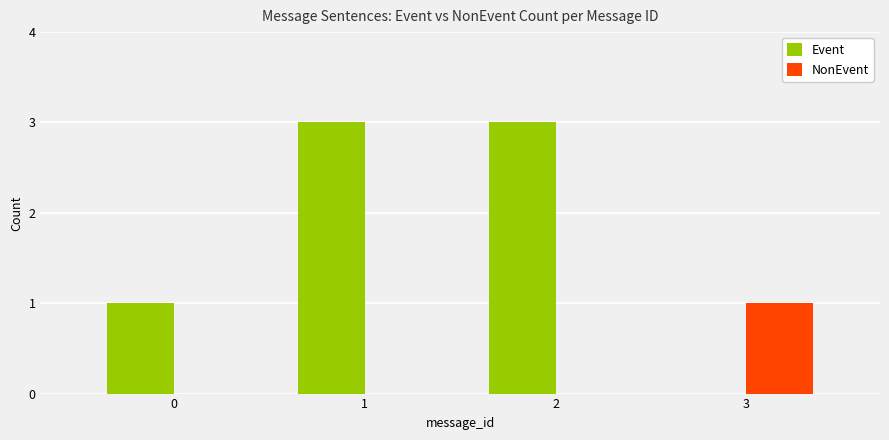

What is the highest value of the NonEvent series?

1